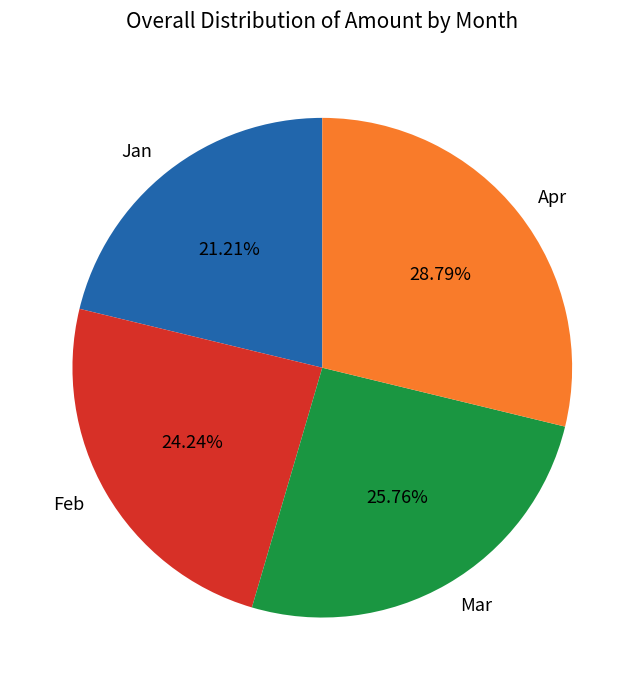

How many segments does this pie chart have?

4